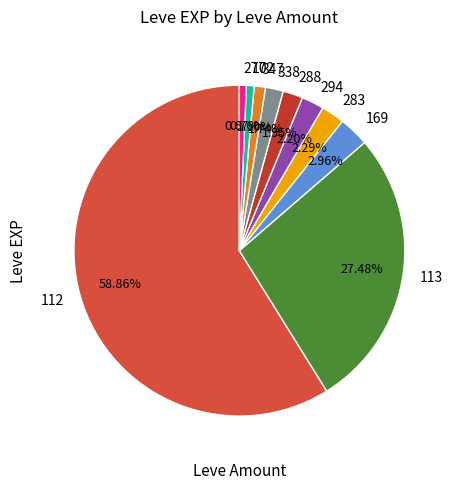

Does 112 represent more than half of the total?

Yes